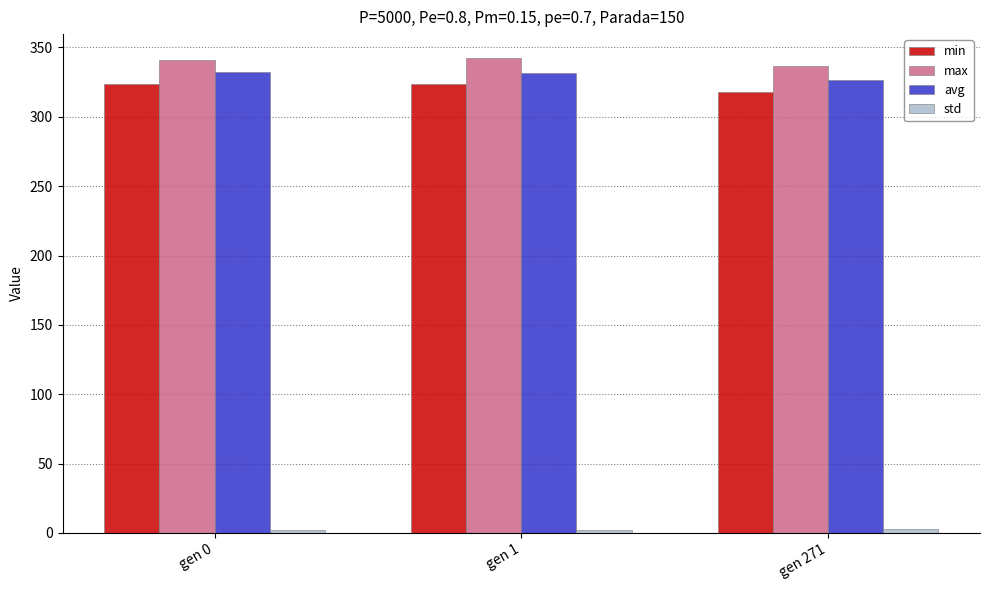

What is the sum of the min values at gen 0 and gen 1?

647.0